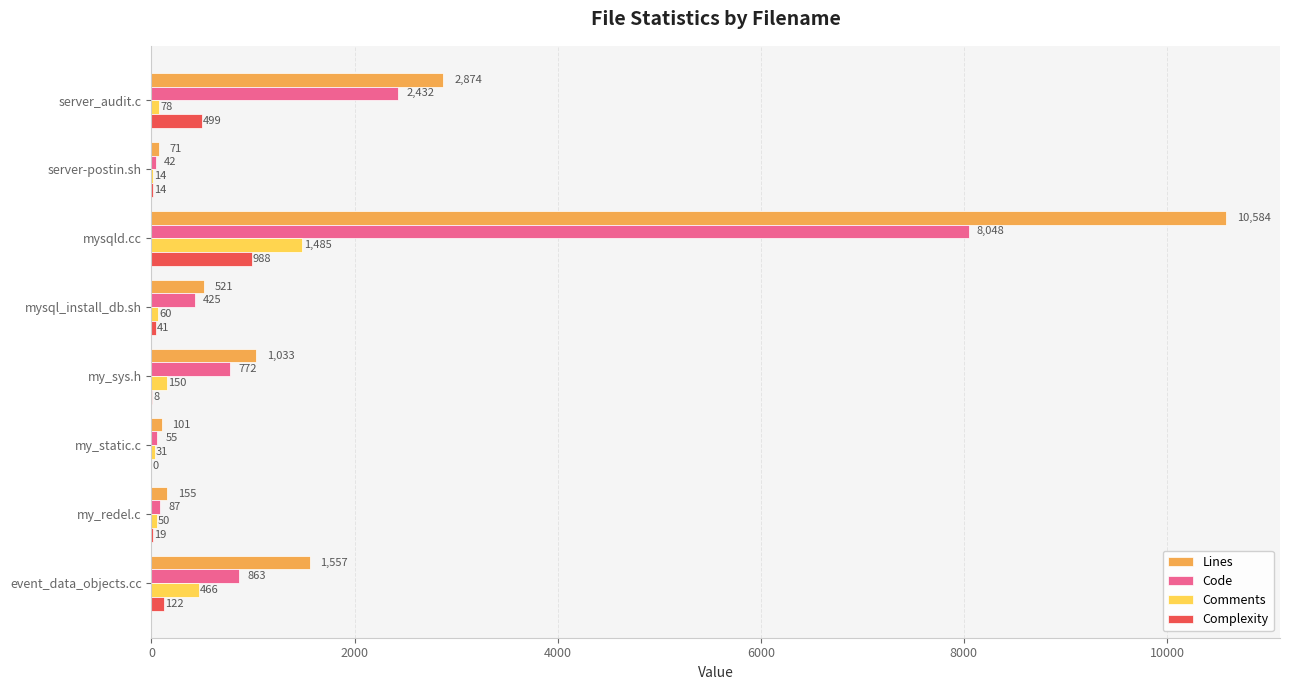

At which category is the sum across all series the highest?

mysqld.cc